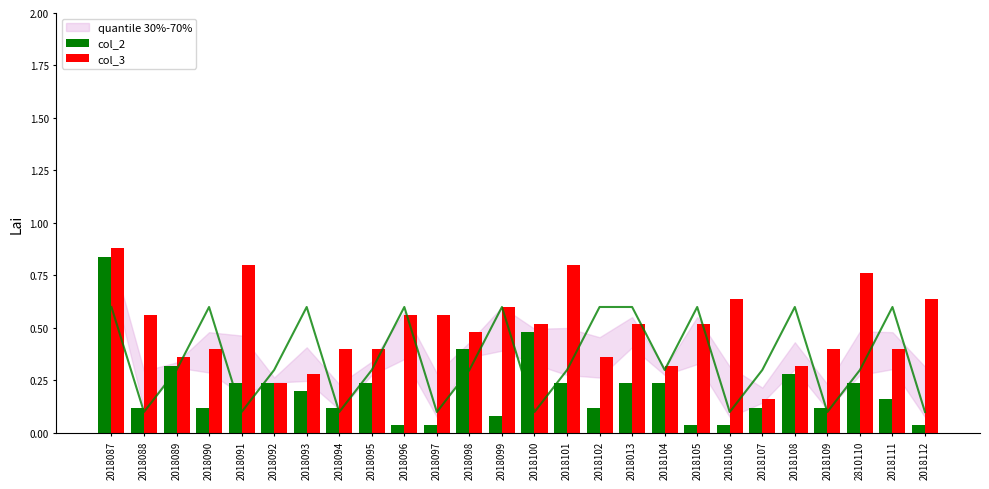

True or false: col_3 has a value of 0.2 at 2018112.

False